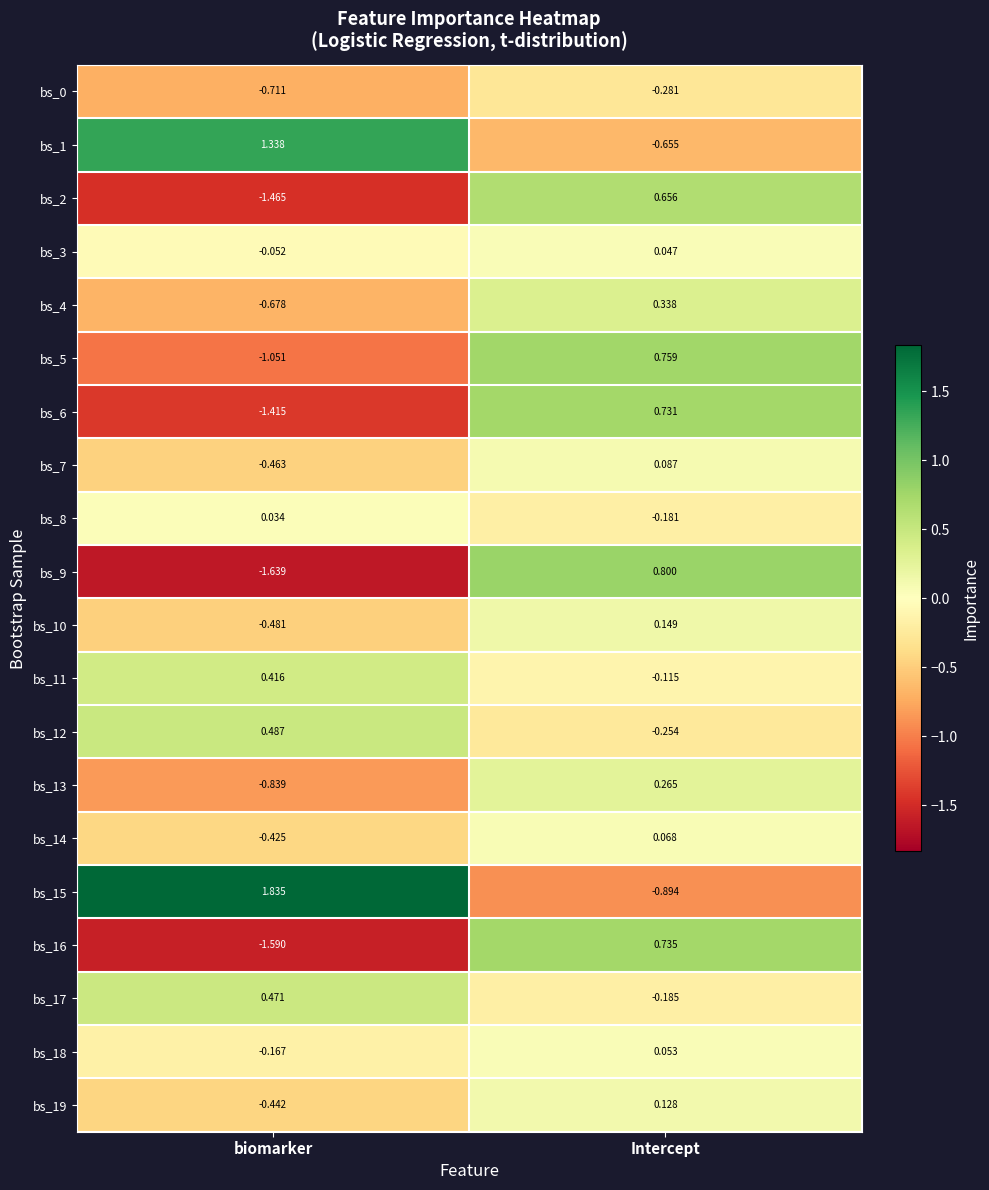

How many data points in bs_3 are less than 0?

1